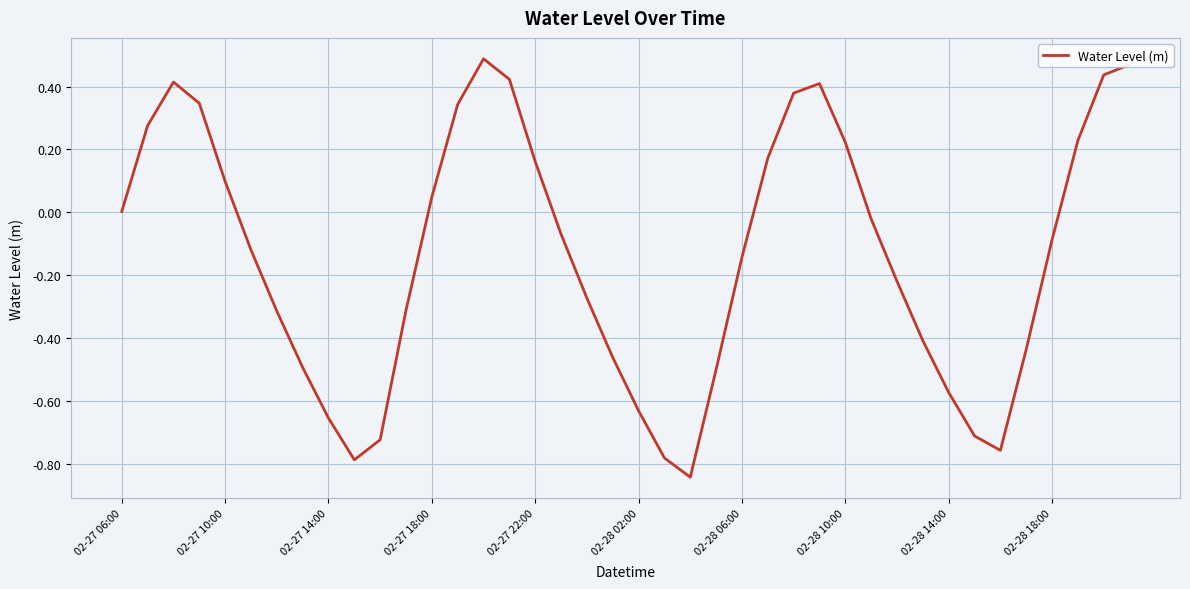

What is the difference between the maximum and minimum values?

1.3